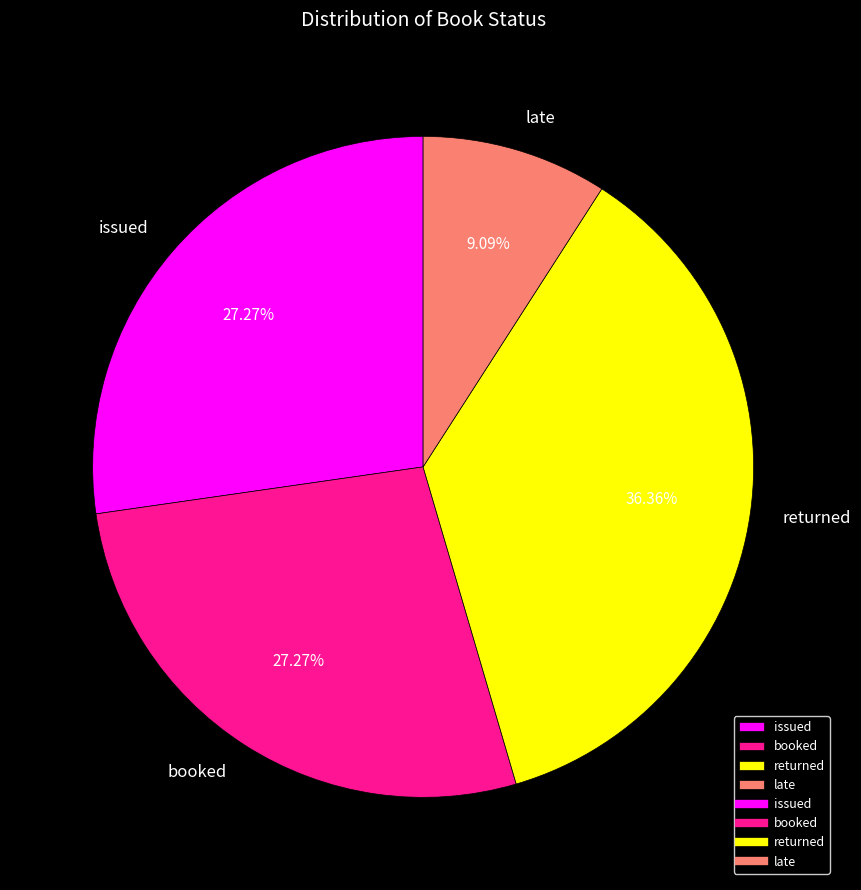

Does any single category account for the majority?

No